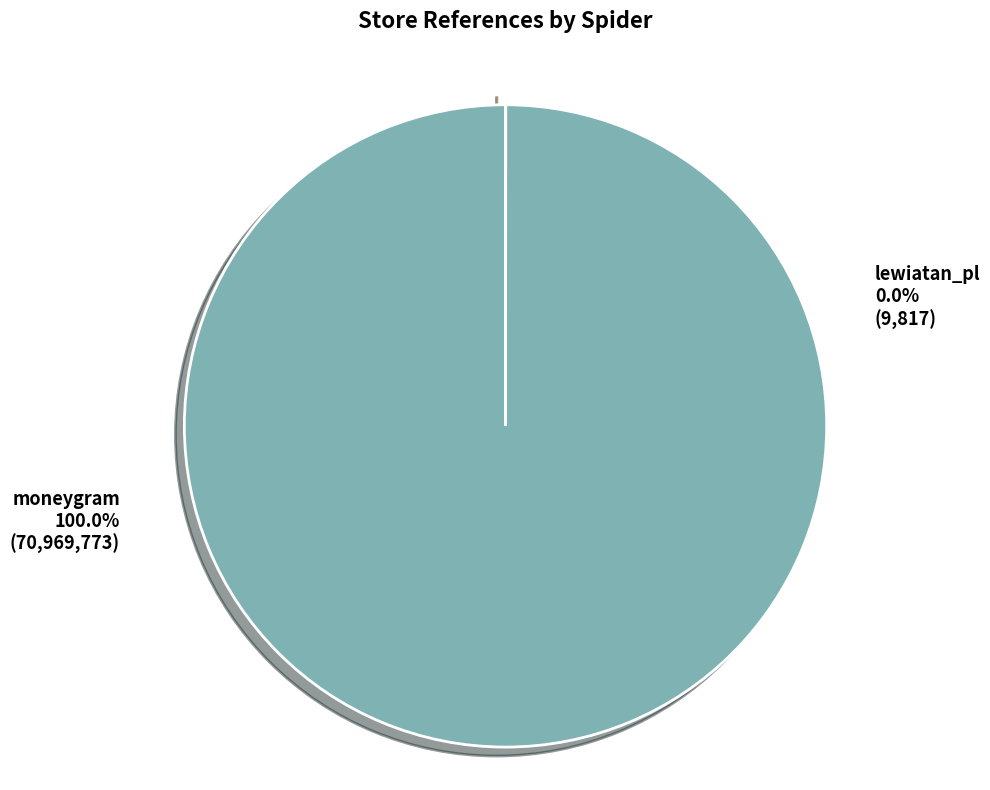

To the nearest percent, what is the average slice percentage?

50%